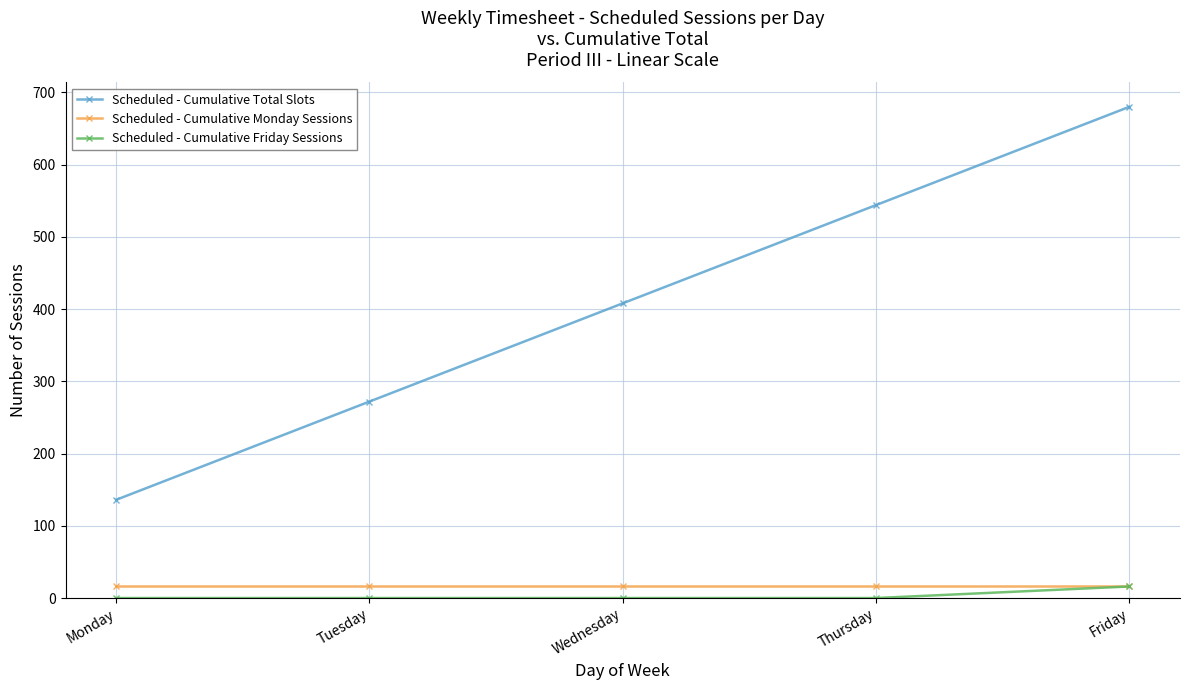

How many lines are shown in the chart?

3